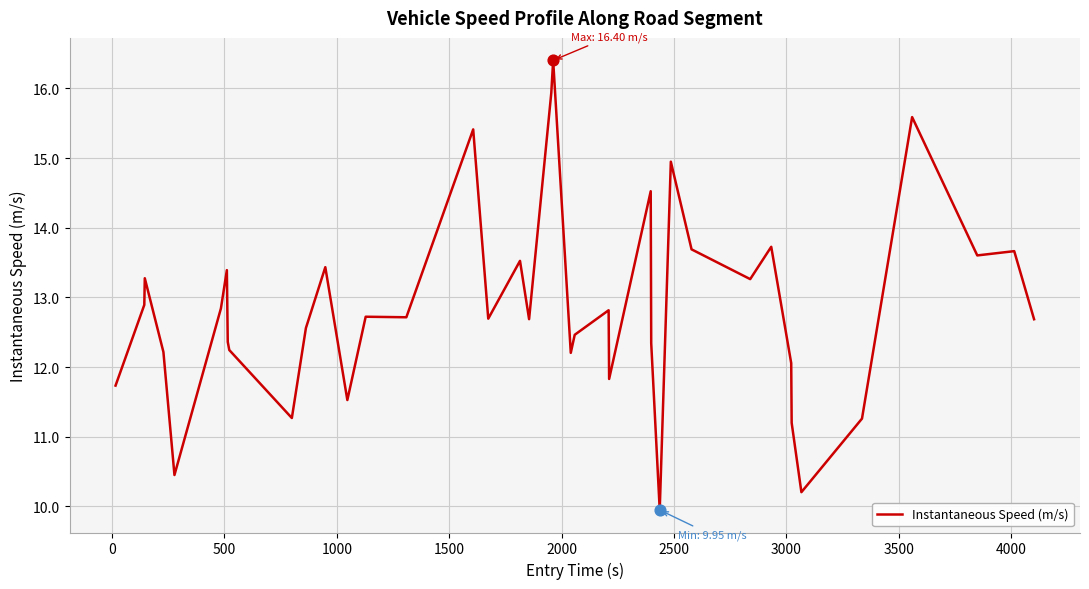

What is the smallest value displayed?

9.9